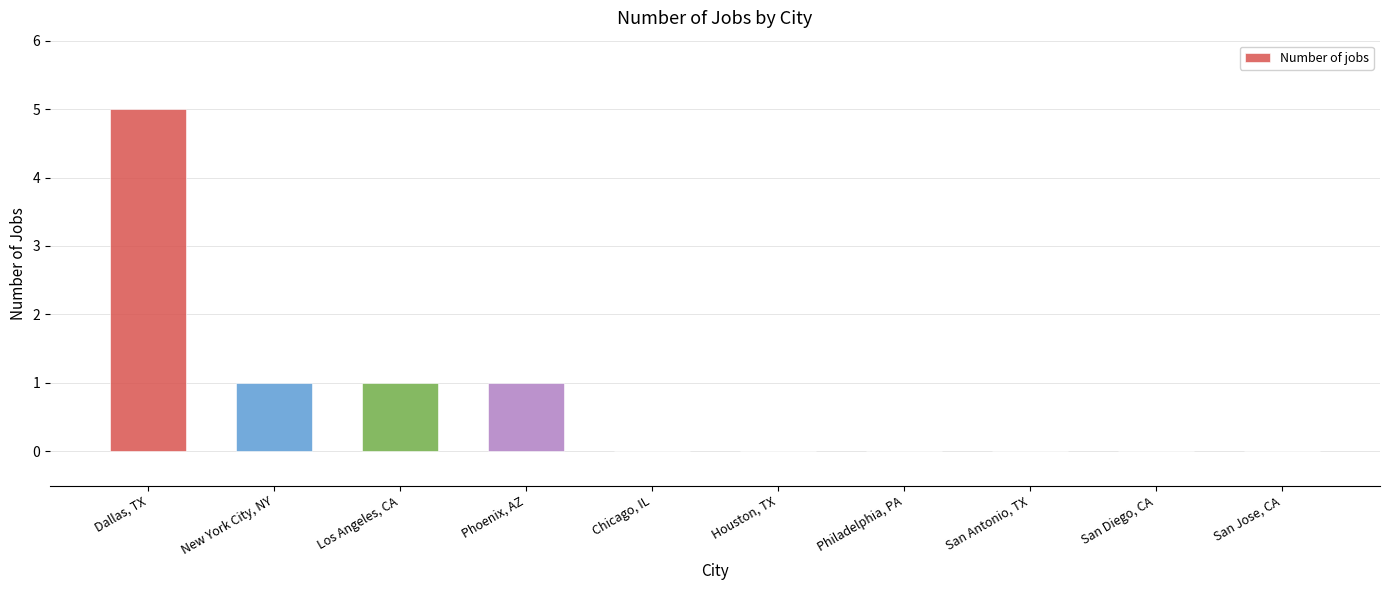

What value does the data have at Dallas, TX?

5